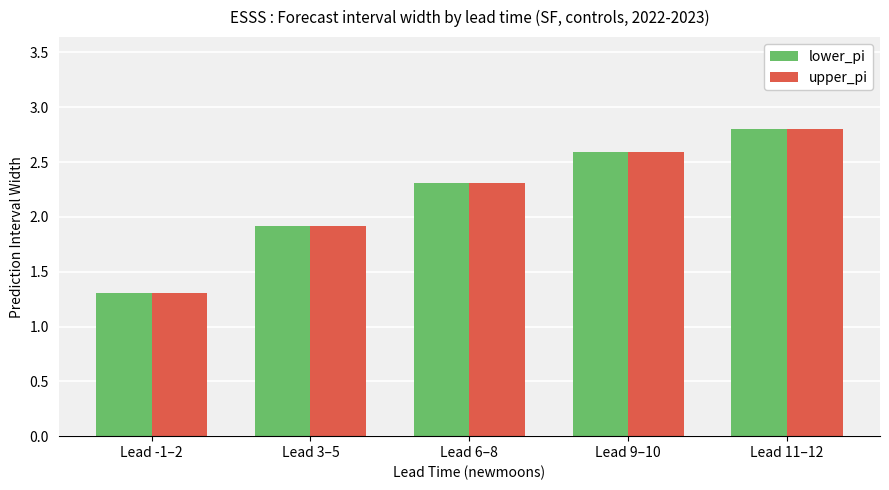

At which category is the sum across all series the highest?

Lead 11–12